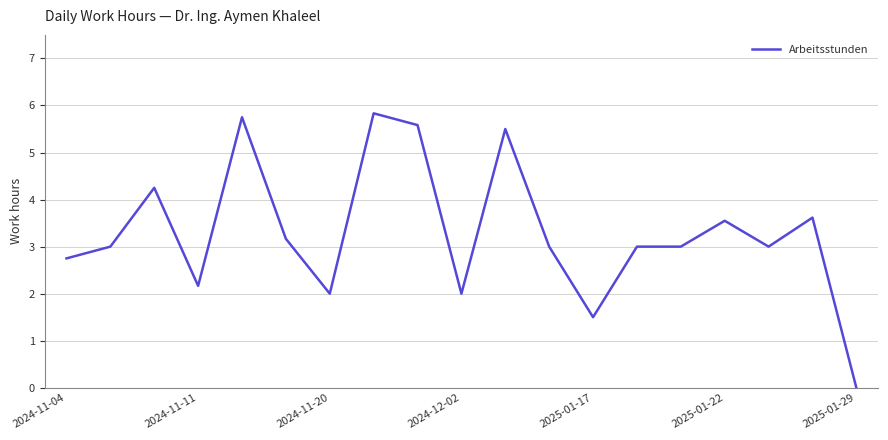

What is the maximum value shown in the chart?

5.8